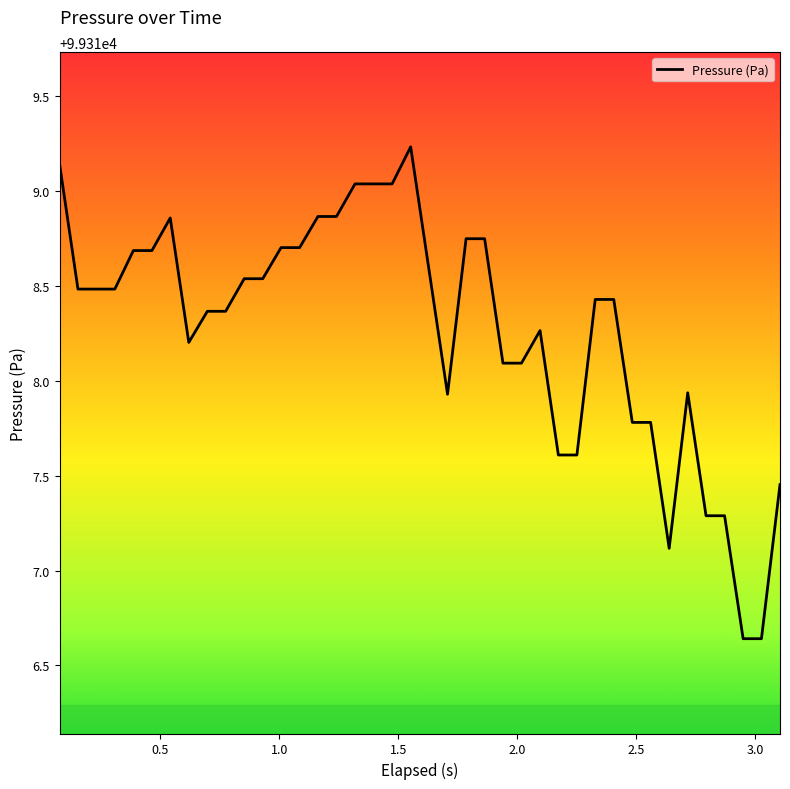

Is this an area chart (filled region under the line)?

No